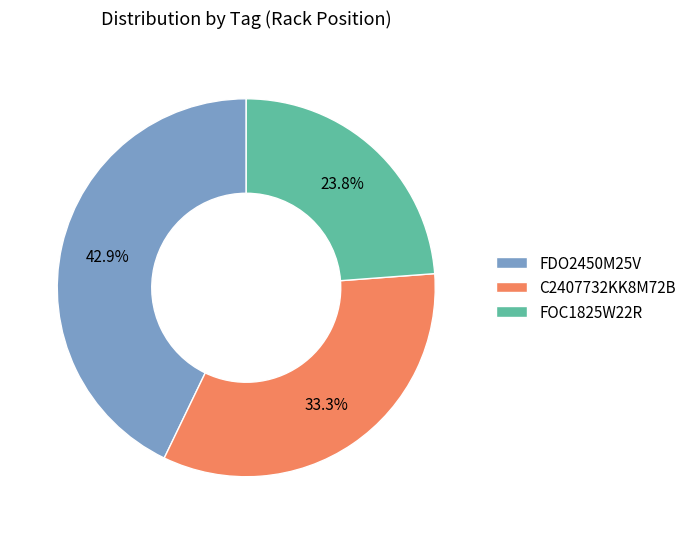

Does FDO2450M25V represent more than half of the total?

No